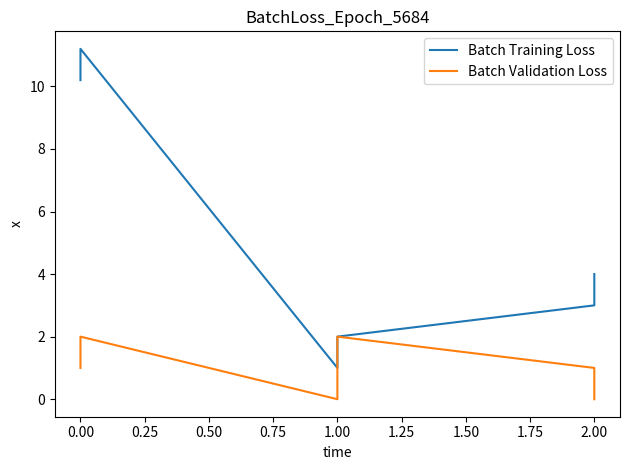

What is the sum of all Batch Validation Loss values?

6.0